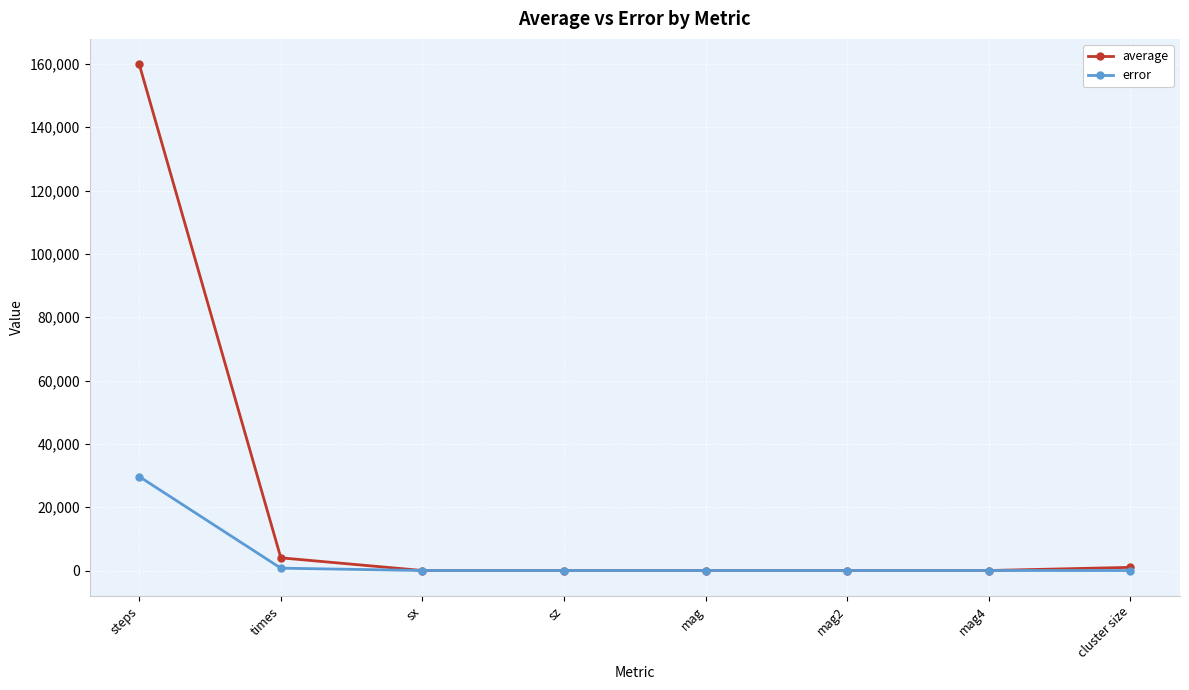

Where does the average series first go above 1?

steps